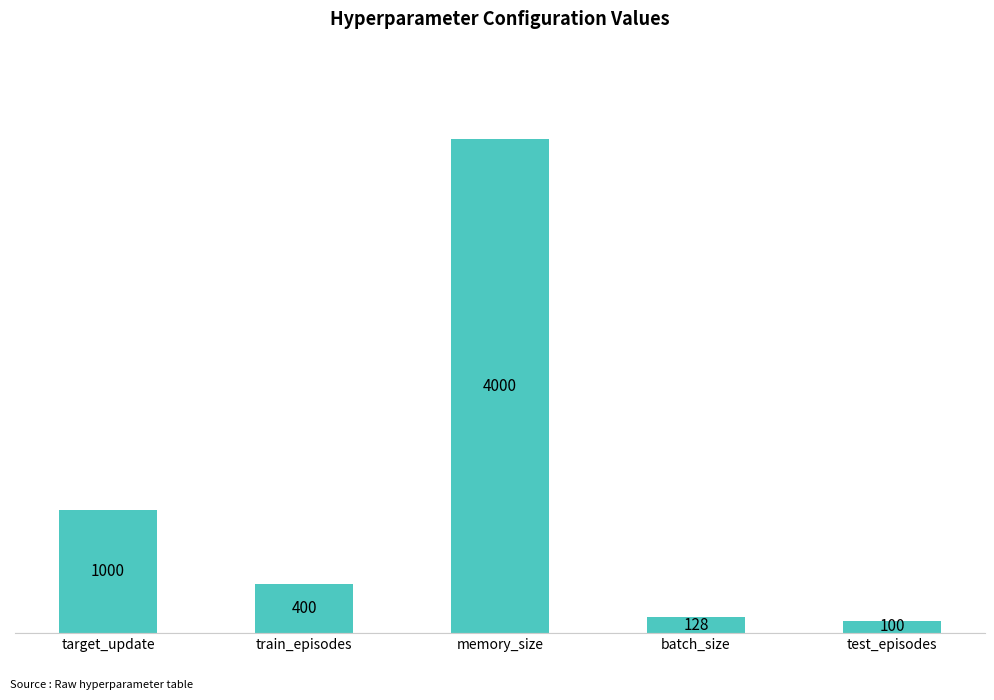

What is the change in value from memory_size to batch_size?

-3872